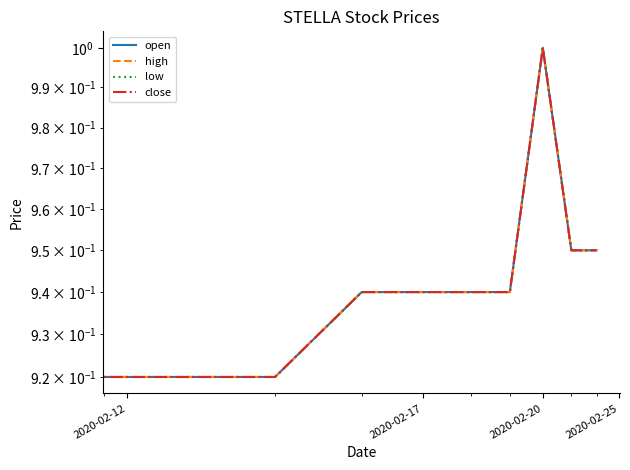

True or false: low and open cross at least once.

False